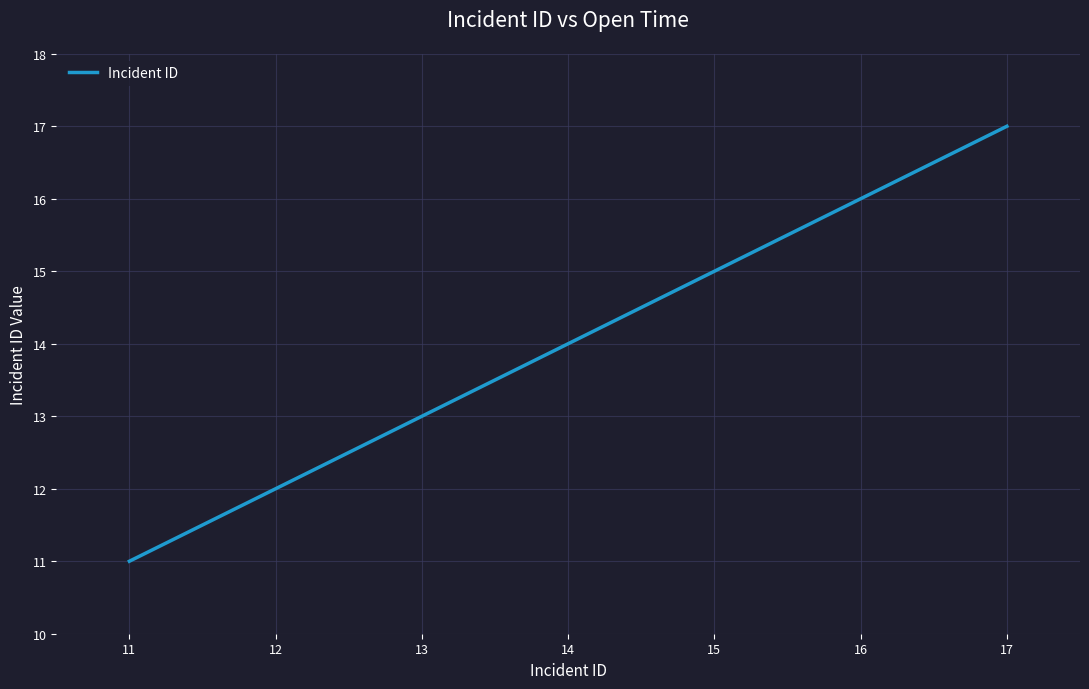

Is it true that the value at 15 is 7?

False